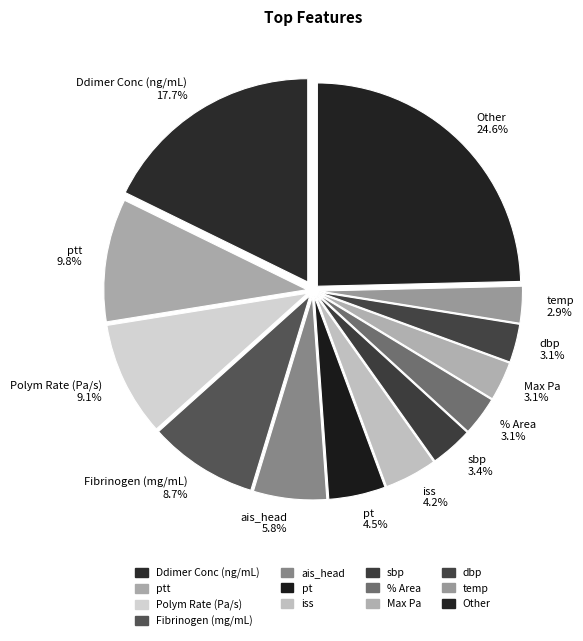

Which slice is the largest?

Other 24.6%